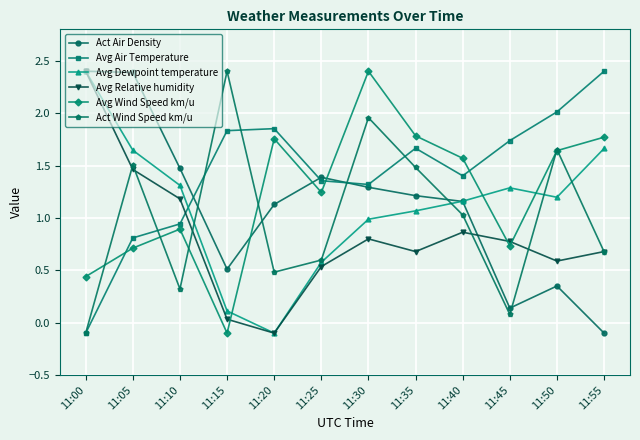

What are all the series names shown in the legend?

Act Air Density, Avg Air Temperature, Avg Dewpoint temperature, Avg Relative humidity, Avg Wind Speed km/u, Act Wind Speed km/u